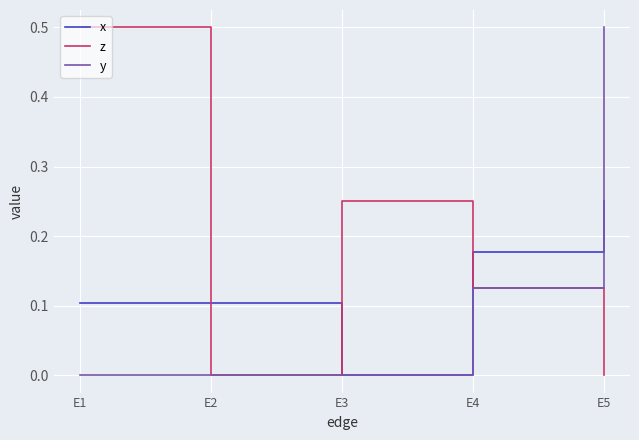

What is the spread (max minus min) of values at E1?

0.5